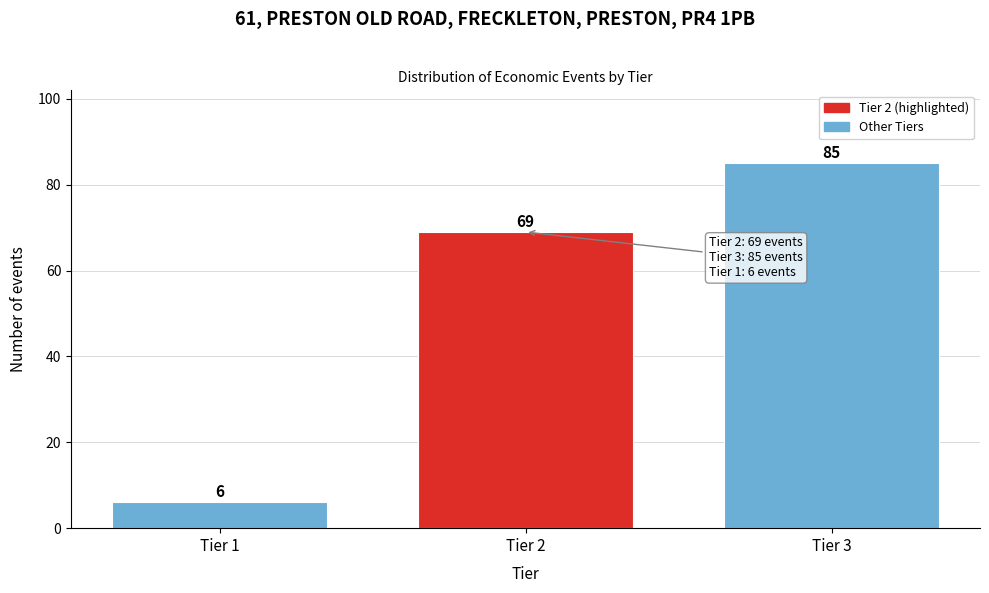

Reading right to left, what are all the values shown in this chart?

85	69	6